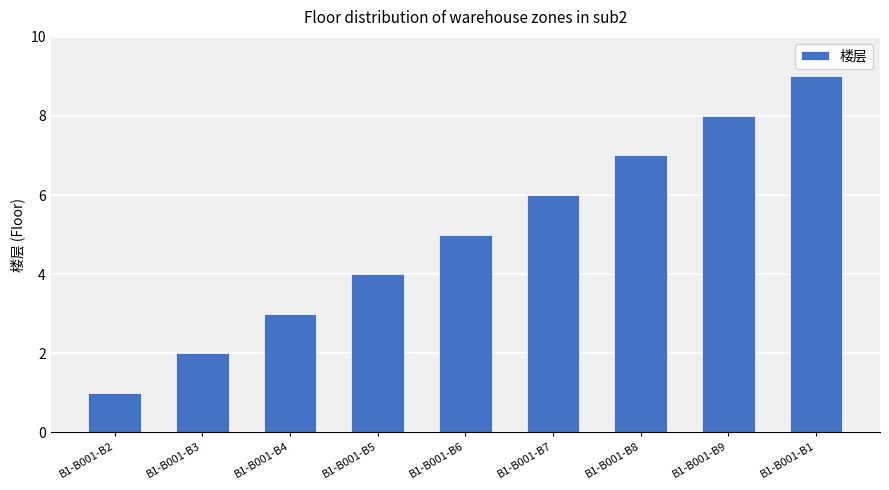

Rank the categories by value from highest to lowest.

B1-B001-B1, B1-B001-B9, B1-B001-B8, B1-B001-B7, B1-B001-B6, B1-B001-B5, B1-B001-B4, B1-B001-B3, B1-B001-B2